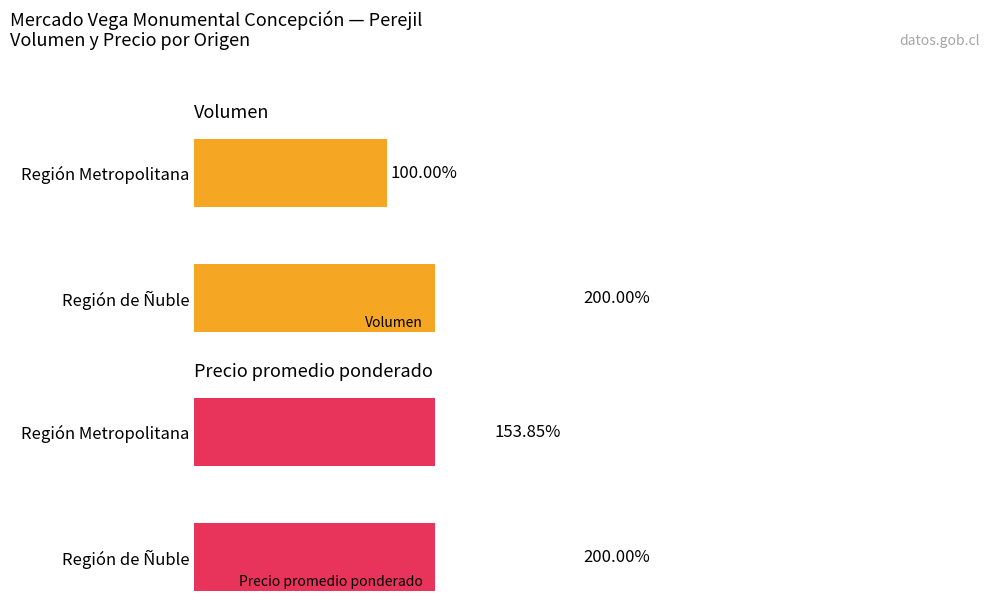

At how many categories does at least one series exceed 1195?

1